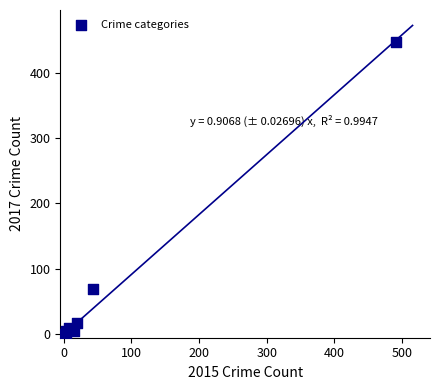

What Y value in the scatter plot is closest to 224?

69